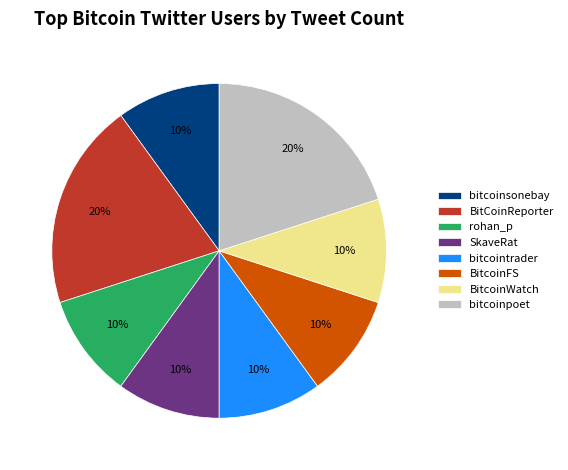

What percentage is the bitcoinpoet slice, to the nearest percent?

20%